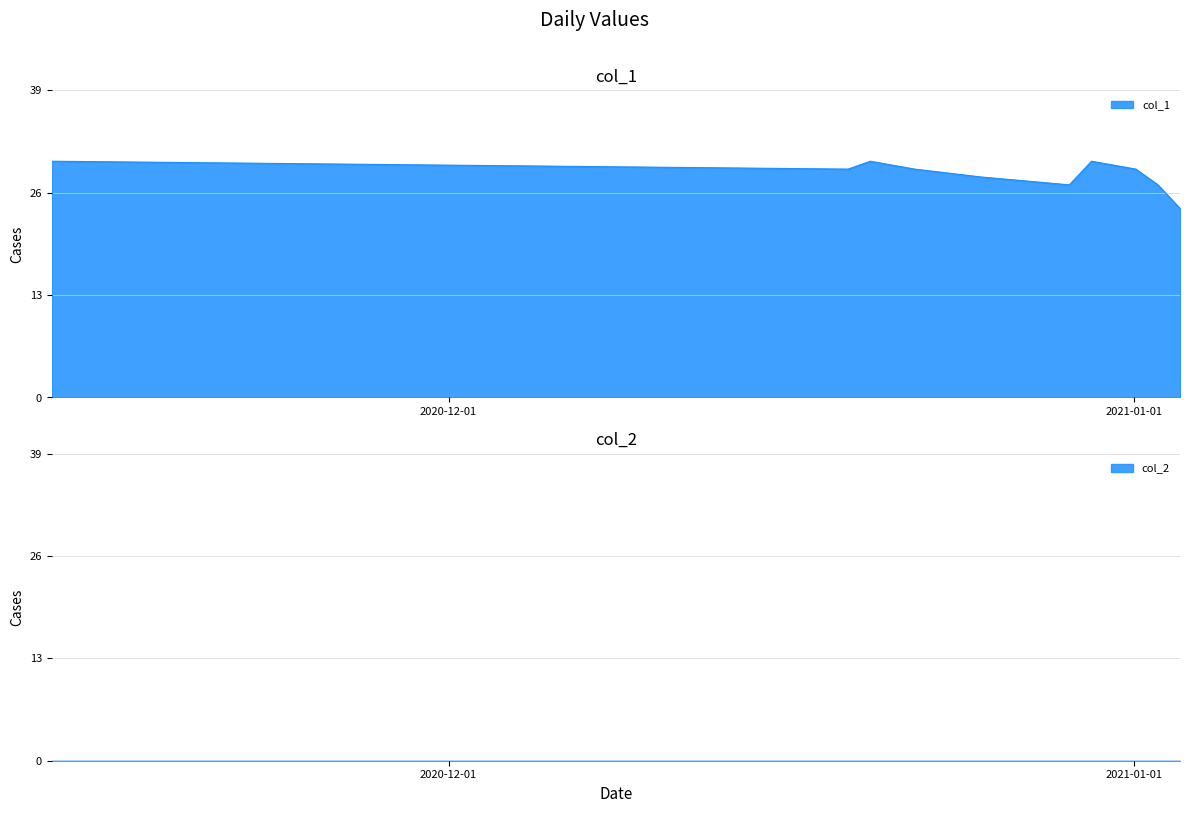

What is the lowest value of the col_1 series?

24